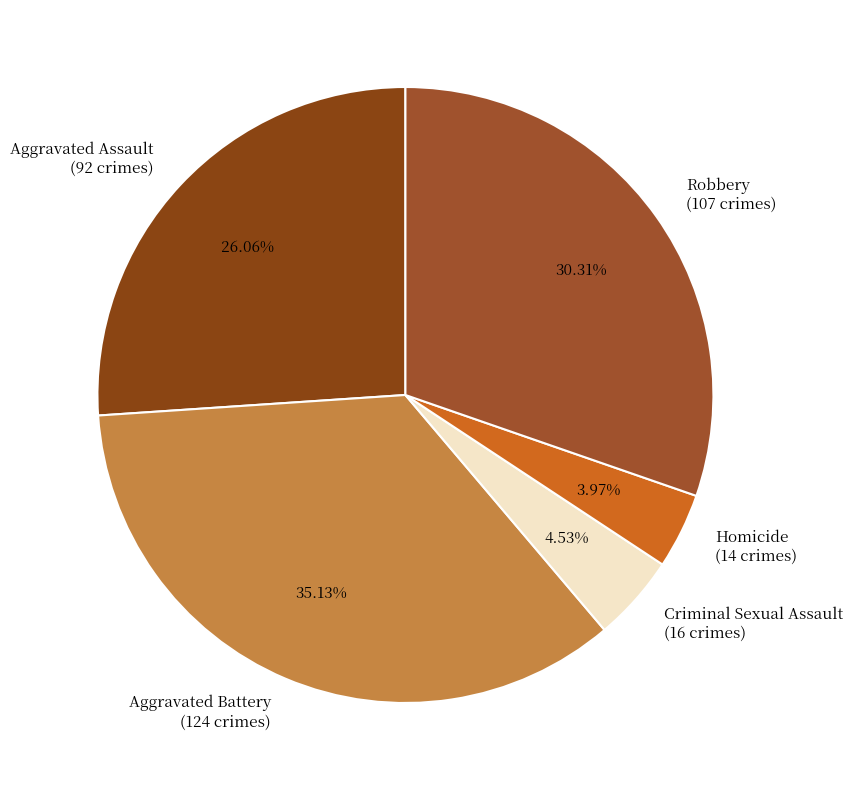

Which slice is the smallest?

Homicide